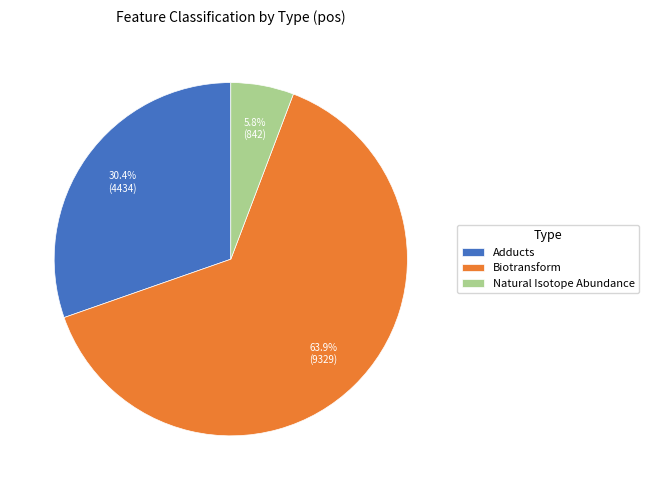

To the nearest percent, what percentage of the pie is Natural Isotope Abundance?

6%